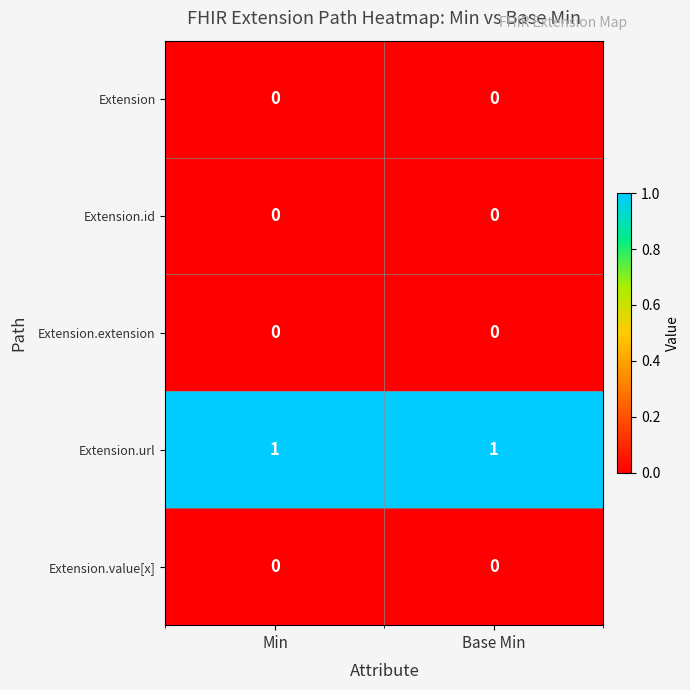

Reading left to right, what are all the values shown in this chart?

Extension: Min=0	Base Min=0
Extension.id: Min=0	Base Min=0
Extension.extension: Min=0	Base Min=0
Extension.url: Min=1	Base Min=1
Extension.value[x]: Min=0	Base Min=0